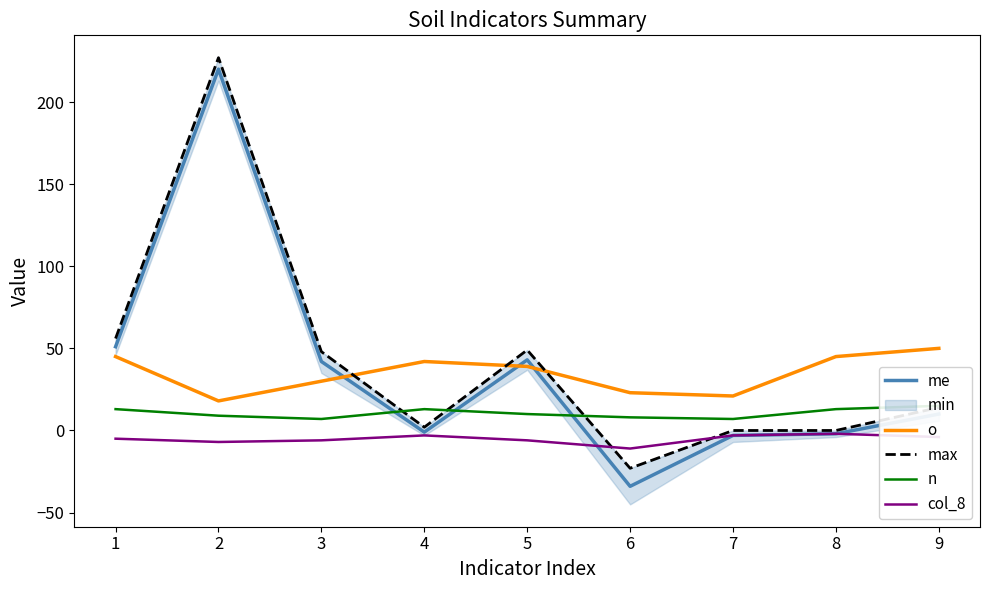

The value of me at 1 is 51. True or false?

True